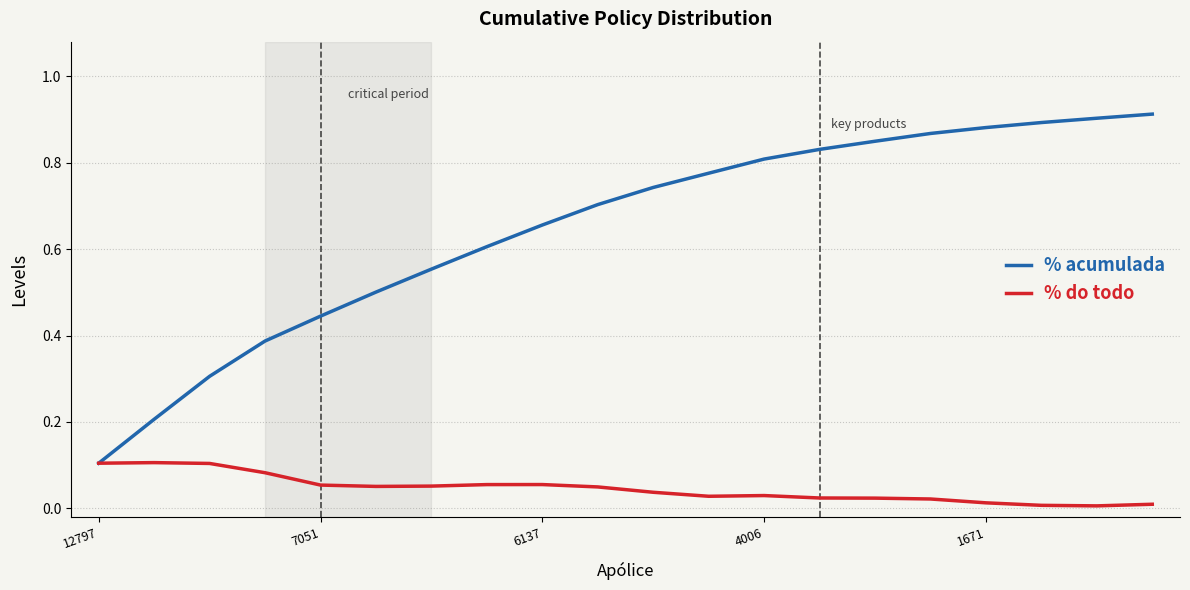

Which series has the largest range (max minus min)?

% acumulada